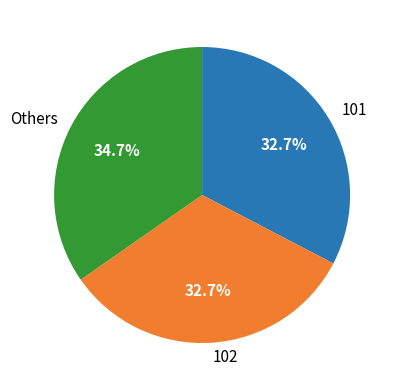

Approximately how many times larger is the value at 101 compared to 102?

1.0